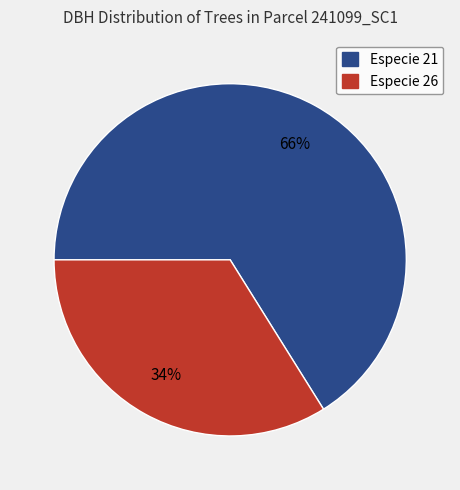

Between Especie 21 and Especie 26, which is larger?

Especie 21